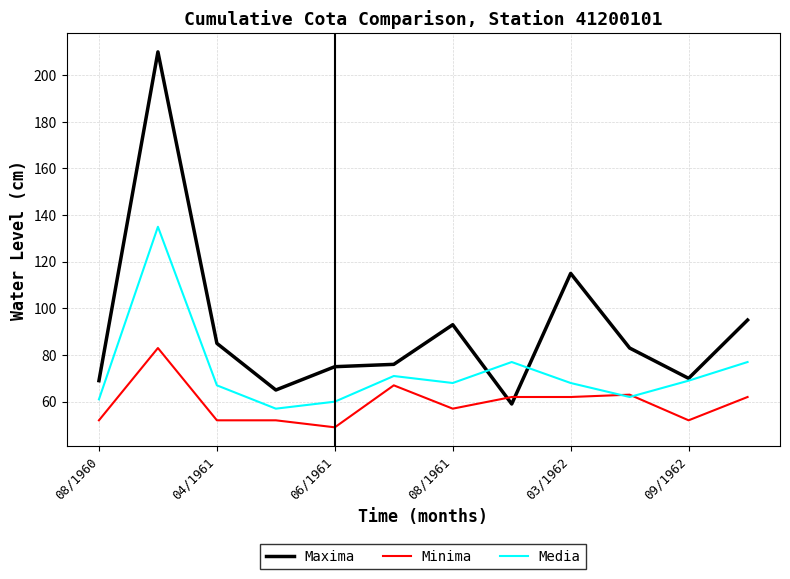

Rank the series by their maximum value, from lowest to highest.

Minima, Media, Maxima